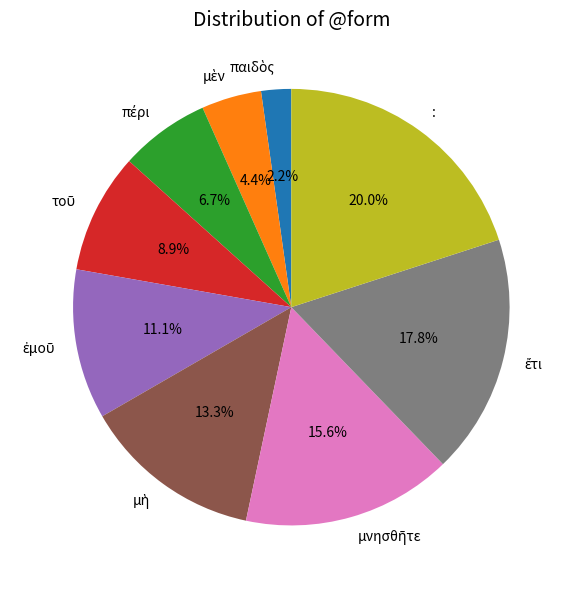

Is there a majority slice in this chart?

No